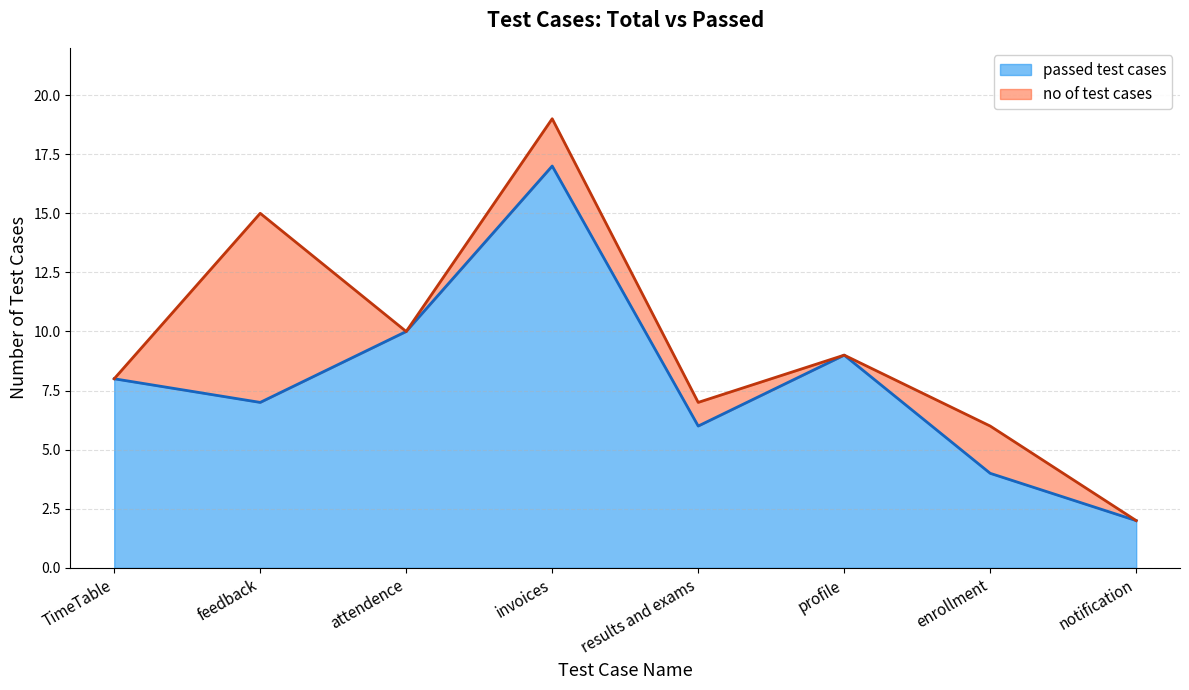

Which series has the largest total across all categories?

no of test cases